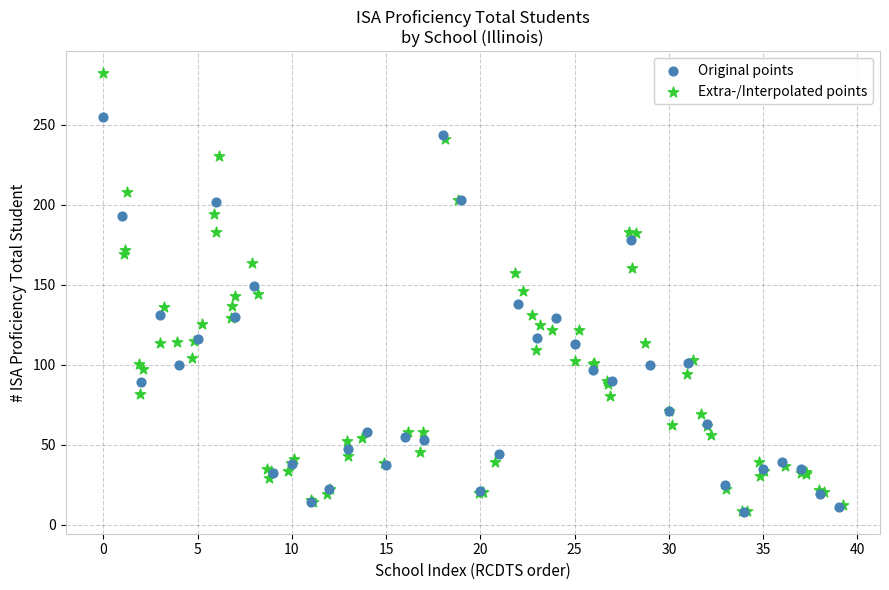

Which series has the largest Y range (max minus min)?

Extra-/Interpolated points